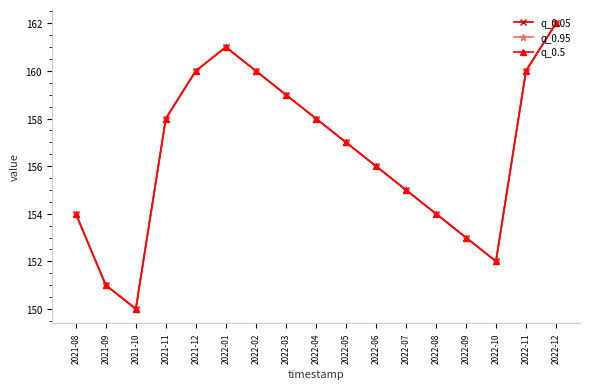

How many lines are shown in the chart?

3